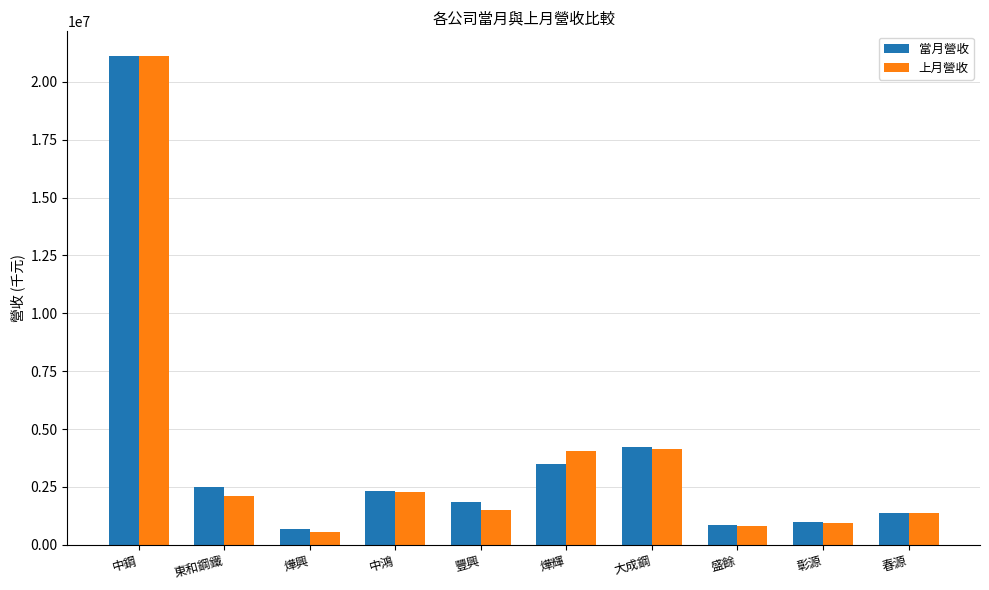

Reading left to right, what are all the values shown in this chart?

當月營收: 21125715	2509944	667128	2339461	1835556	3469573	4232887	852937	1004634	1370978
上月營收: 21124844	2104300	558172	2301617	1504637	4034673	4139655	822698	932446	1353450